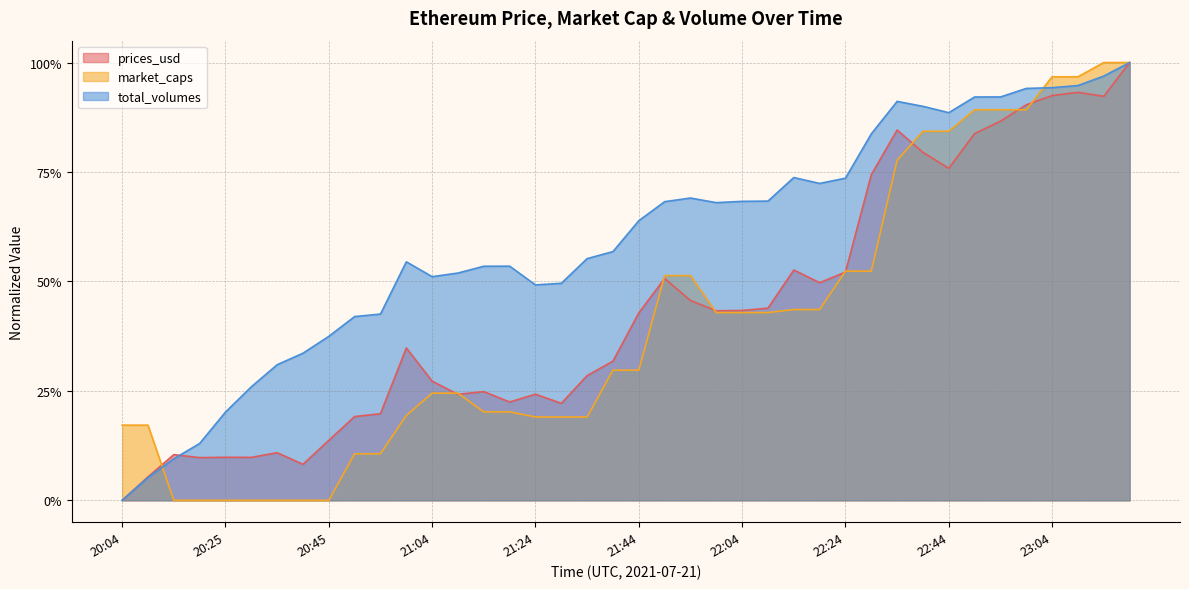

Reading right to left, transcribe all the data shown in this chart.

prices_usd: 23:19=1.0	23:14=0.9	23:09=0.9	23:04=0.9	23:00=0.9	22:54=0.9	22:49=0.8	22:44=0.8	22:39=0.8	22:34=0.8	22:30=0.7	22:24=0.5	22:20=0.5	22:15=0.5	22:09=0.4	22:04=0.4	21:59=0.4	21:54=0.5	21:50=0.5	21:44=0.4	21:39=0.3	21:34=0.3	21:30=0.2	21:24=0.2	21:20=0.2	21:14=0.2	21:10=0.2	21:04=0.3	21:00=0.3	20:53=0.2	20:50=0.2	20:45=0.1	20:40=0.1	20:34=0.1	20:30=0.1	20:25=0.1	20:20=0.1	20:14=0.1	20:10=0.1	20:04=0.0
market_caps: 23:19=1.0	23:14=1.0	23:09=1.0	23:04=1.0	23:00=0.9	22:54=0.9	22:49=0.9	22:44=0.8	22:39=0.8	22:34=0.8	22:30=0.5	22:24=0.5	22:20=0.4	22:15=0.4	22:09=0.4	22:04=0.4	21:59=0.4	21:54=0.5	21:50=0.5	21:44=0.3	21:39=0.3	21:34=0.2	21:30=0.2	21:24=0.2	21:20=0.2	21:14=0.2	21:10=0.2	21:04=0.2	21:00=0.2	20:53=0.1	20:50=0.1	20:45=0.0	20:40=0.0	20:34=0.0	20:30=0.0	20:25=0.0	20:20=0.0	20:14=0.0	20:10=0.2	20:04=0.2
total_volumes: 23:19=1.0	23:14=1.0	23:09=0.9	23:04=0.9	23:00=0.9	22:54=0.9	22:49=0.9	22:44=0.9	22:39=0.9	22:34=0.9	22:30=0.8	22:24=0.7	22:20=0.7	22:15=0.7	22:09=0.7	22:04=0.7	21:59=0.7	21:54=0.7	21:50=0.7	21:44=0.6	21:39=0.6	21:34=0.6	21:30=0.5	21:24=0.5	21:20=0.5	21:14=0.5	21:10=0.5	21:04=0.5	21:00=0.5	20:53=0.4	20:50=0.4	20:45=0.4	20:40=0.3	20:34=0.3	20:30=0.3	20:25=0.2	20:20=0.1	20:14=0.1	20:10=0.1	20:04=0.0